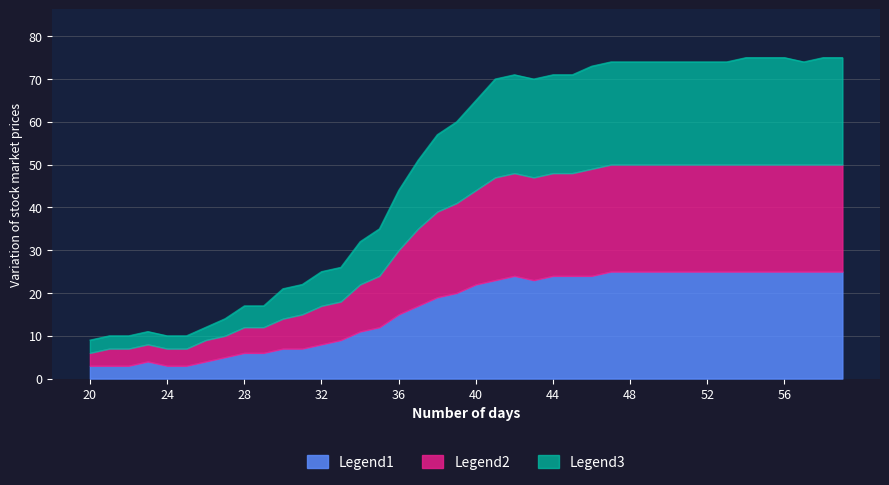

What is the highest value of the Legend1 series?

25